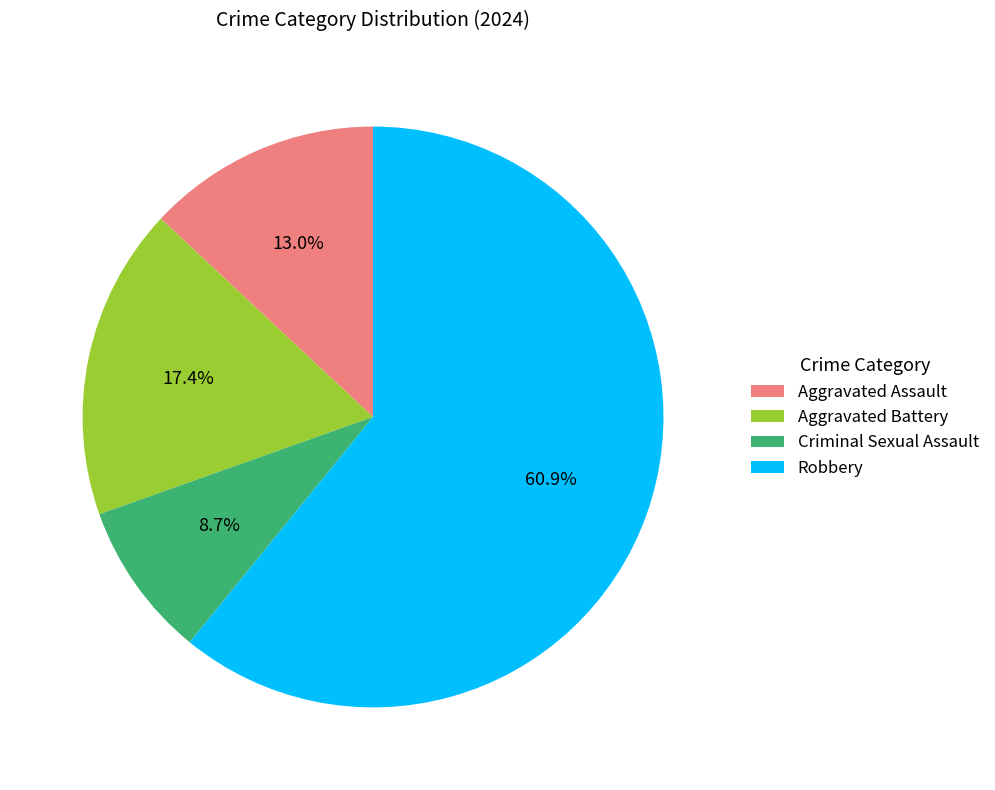

To the nearest percent, what percentage of the pie is Aggravated Assault?

13%